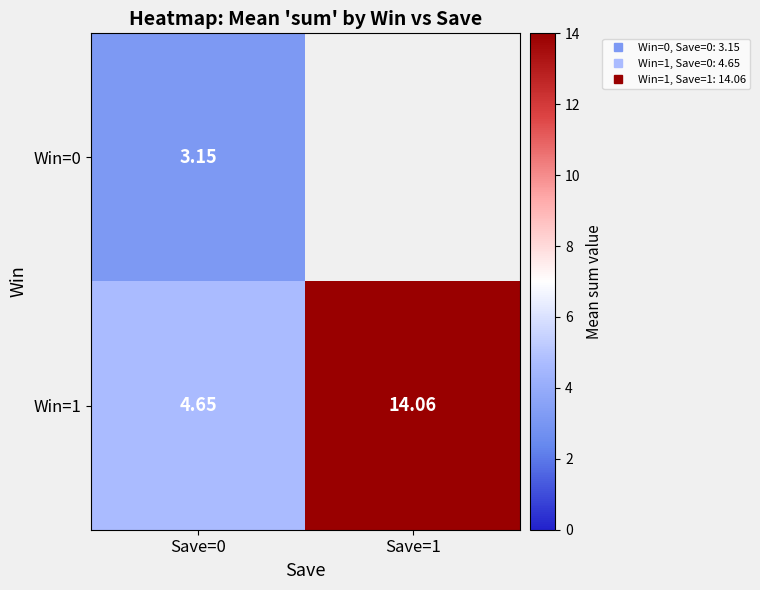

What is the difference between the highest and lowest values at Save=0?

1.5